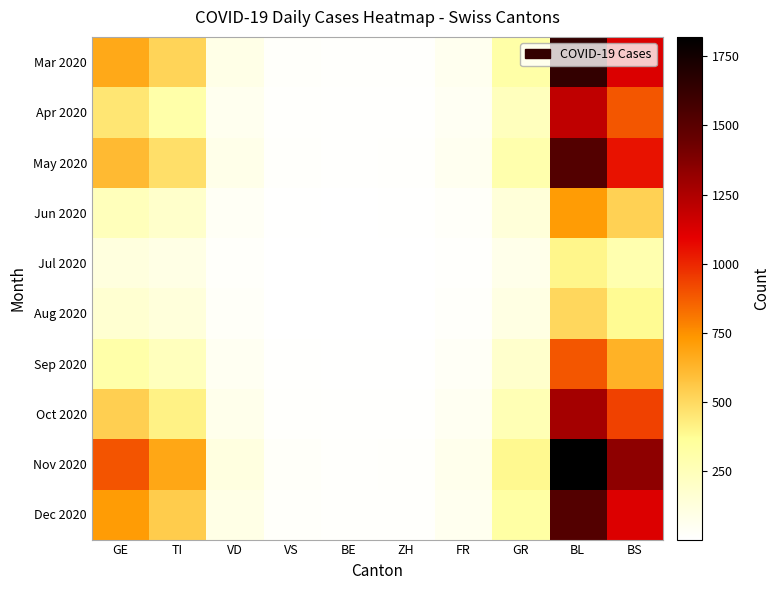

What is the minimum value shown in the chart?

4